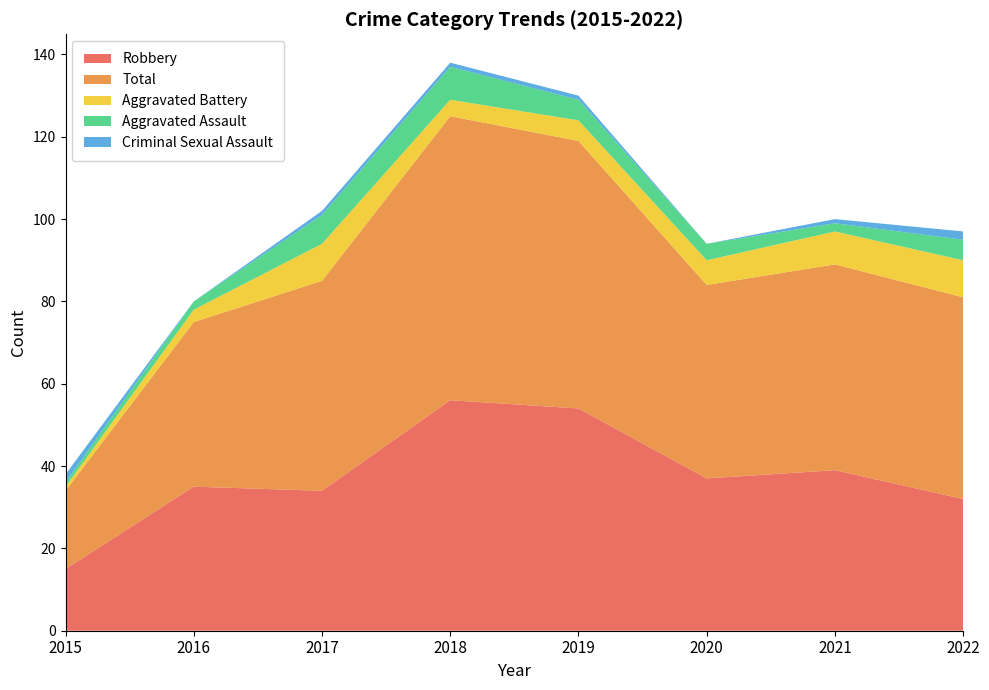

Reading left to right, what are all the values shown in this chart?

Robbery: 2015=15	2016=35	2017=34	2018=56	2019=54	2020=37	2021=39	2022=32
Total: 2015=19	2016=40	2017=51	2018=69	2019=65	2020=47	2021=50	2022=49
Aggravated Battery: 2015=1	2016=3	2017=9	2018=4	2019=5	2020=6	2021=8	2022=9
Aggravated Assault: 2015=1	2016=2	2017=7	2018=8	2019=5	2020=4	2021=2	2022=5
Criminal Sexual Assault: 2015=2	2016=0	2017=1	2018=1	2019=1	2020=0	2021=1	2022=2